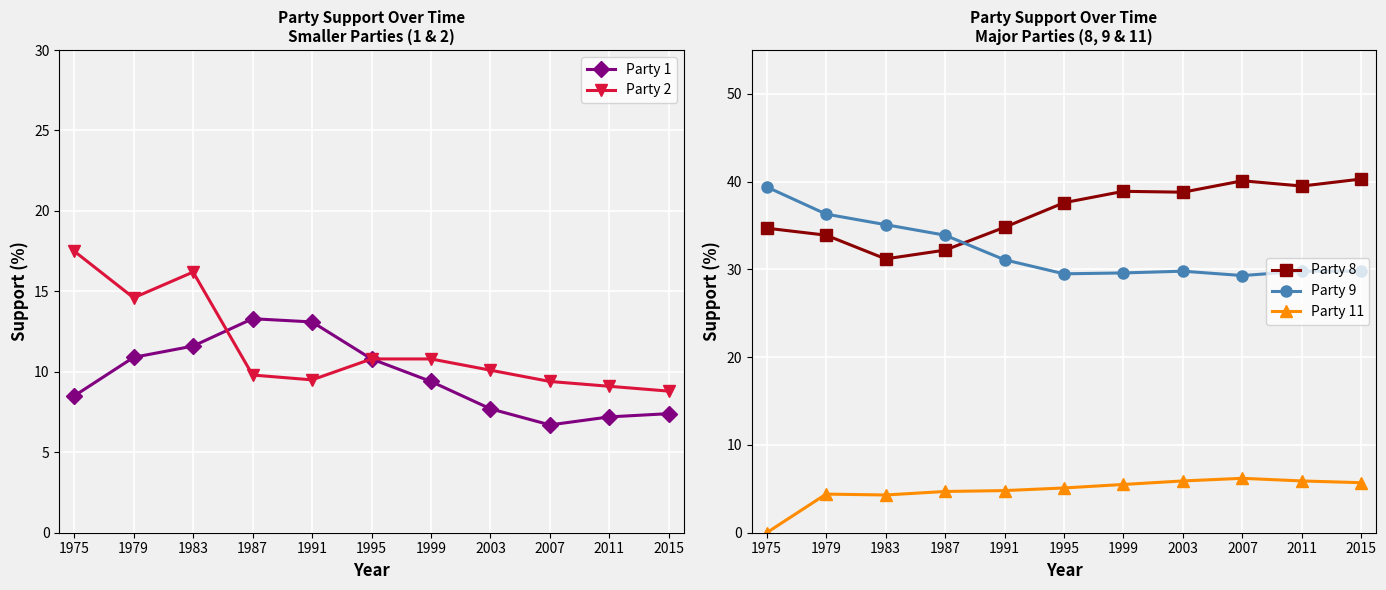

At which category does Party 9 reach its first local peak?

2003